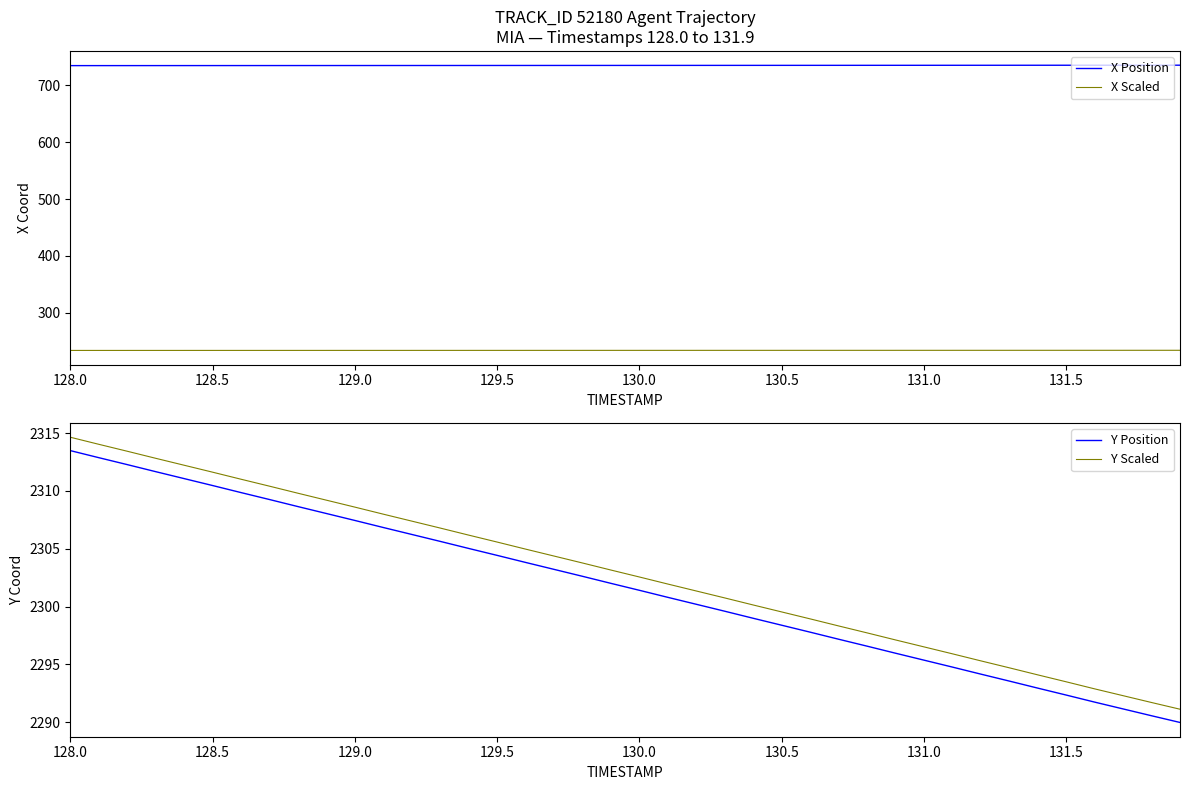

What is the value of the X Position point at the 7th from the left?

734.7